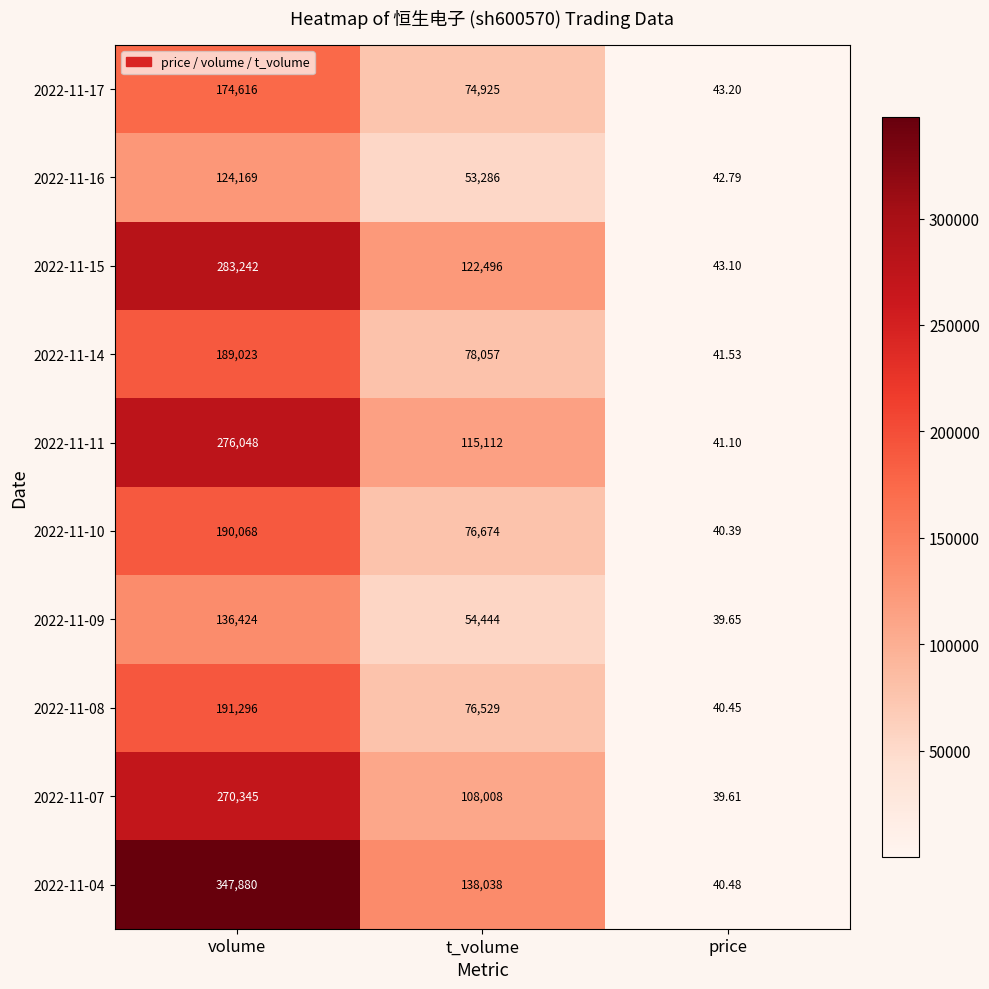

Is the value of 2022-11-07 at volume greater than the value of 2022-11-14 at volume?

Yes